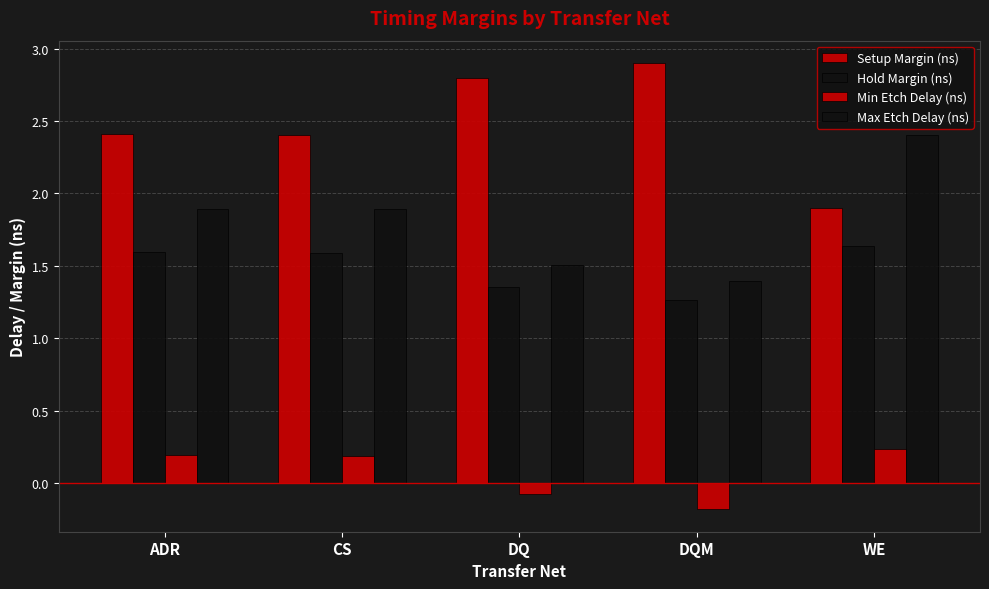

What position from the left is DQ?

3